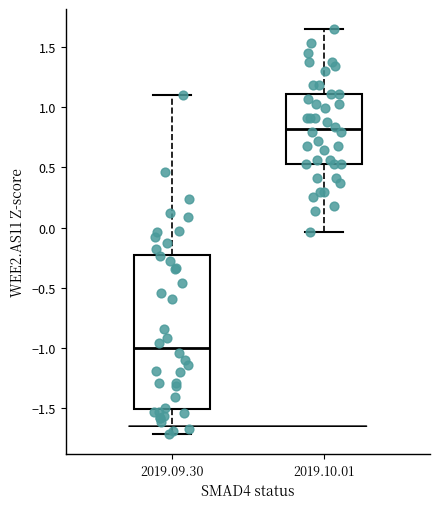

Reading left to right, read every box against the y-axis: the position of its median line, the range the box covers, and the ends of its whiskers. The values are not printed on the chart, so give them approximately, as read against the axis.

2019.09.30: median -1.00, box -1.50 to -0.20, whiskers -1.70 to 1.10
2019.10.01: median 0.80, box 0.55 to 1.10, whiskers -0.05 to 1.65